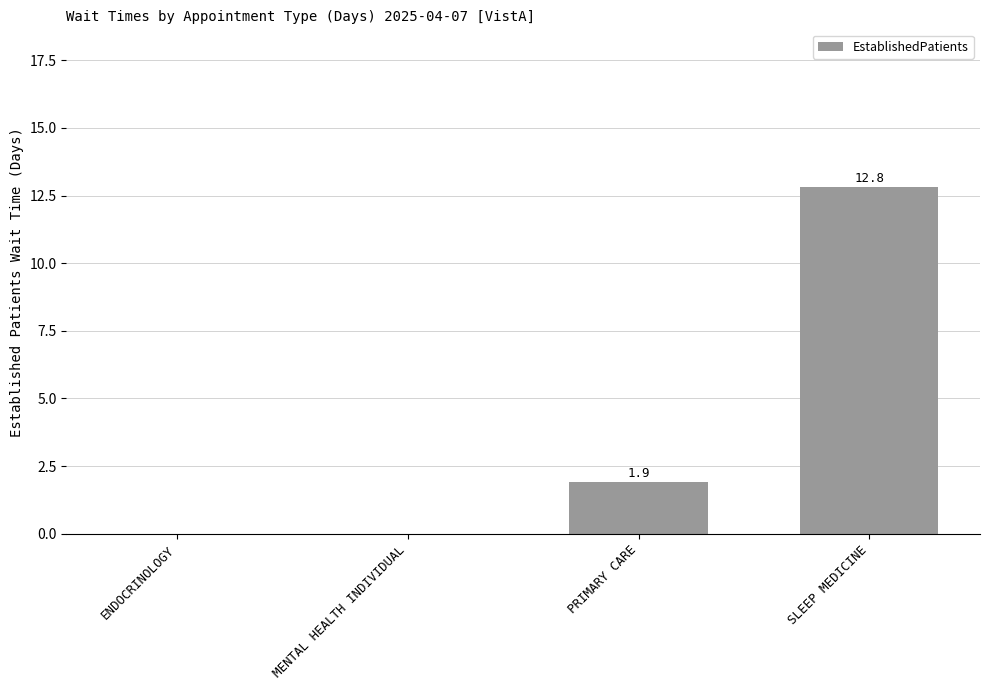

Are the bars horizontal?

No